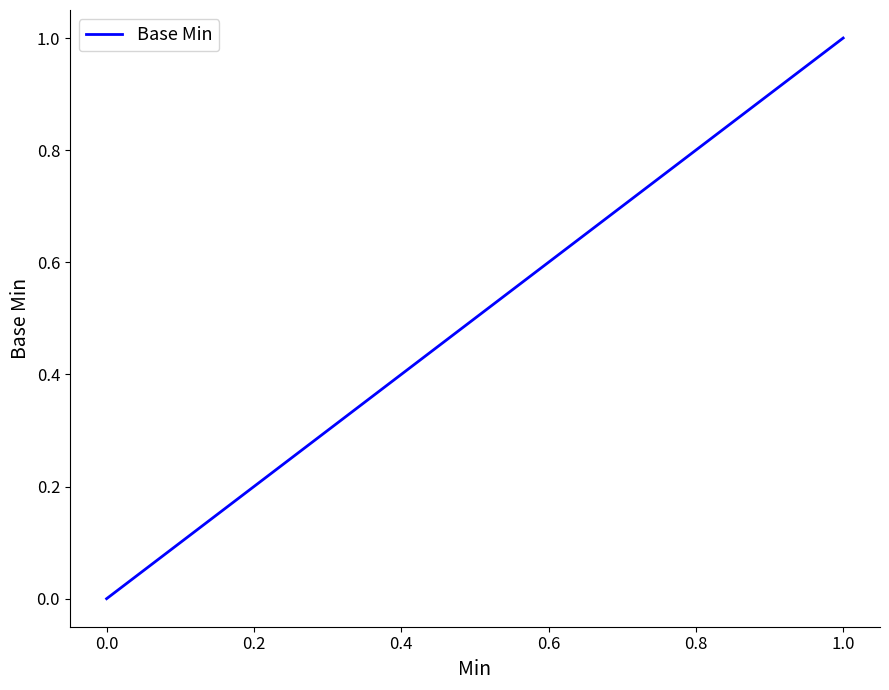

True or false: the data has more than 0 interior local peaks.

False